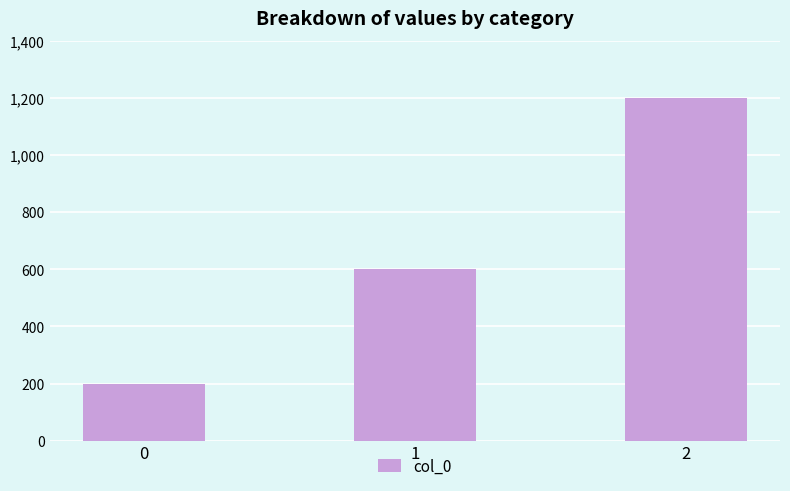

What is the difference between the maximum and minimum values?

1000